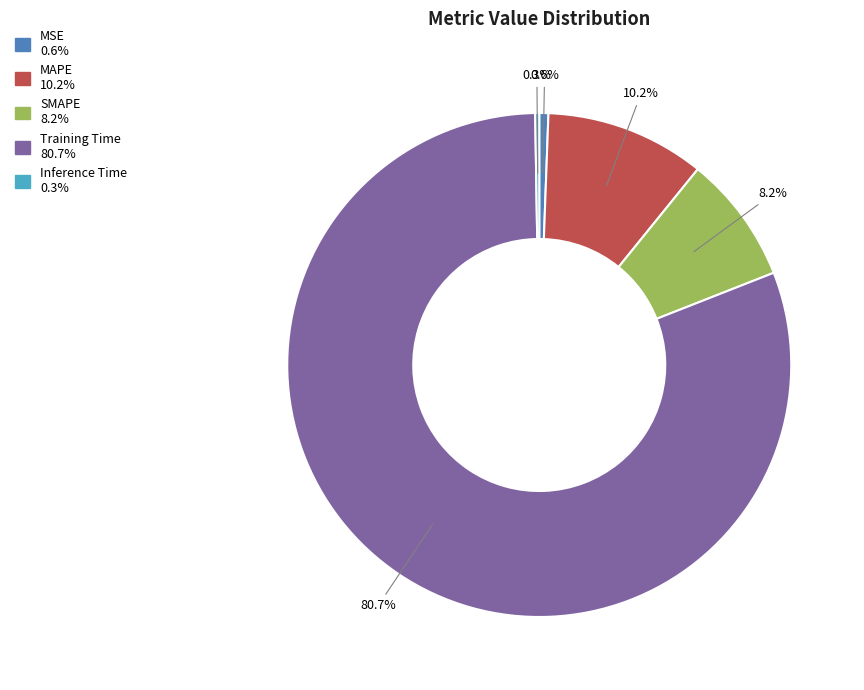

Which slice represents more than half of the pie?

Training Time